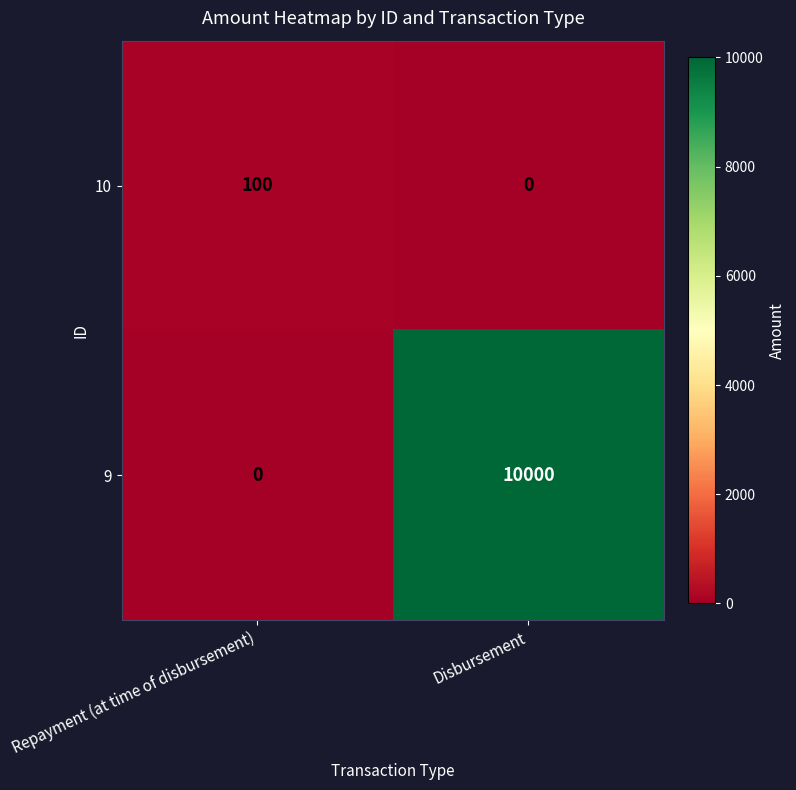

List the series in order of their peak value, lowest first.

10, 9